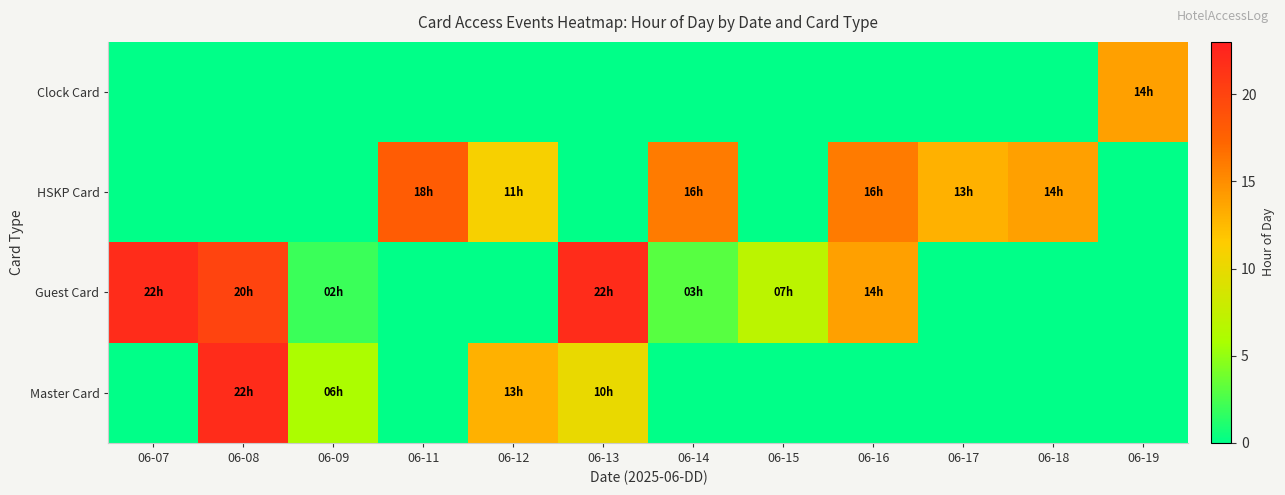

Reading right to left, what are all the values shown in this chart?

Clock Card: 06-19=14	06-18=0	06-17=0	06-16=0	06-15=0	06-14=0	06-13=0	06-12=0	06-11=0	06-09=0	06-08=0	06-07=0
HSKP Card: 06-19=0	06-18=14	06-17=13	06-16=16	06-15=0	06-14=16	06-13=0	06-12=11	06-11=18	06-09=0	06-08=0	06-07=0
Guest Card: 06-19=0	06-18=0	06-17=0	06-16=14	06-15=7	06-14=3	06-13=22	06-12=0	06-11=0	06-09=2	06-08=20	06-07=22
Master Card: 06-19=0	06-18=0	06-17=0	06-16=0	06-15=0	06-14=0	06-13=10	06-12=13	06-11=0	06-09=6	06-08=22	06-07=0